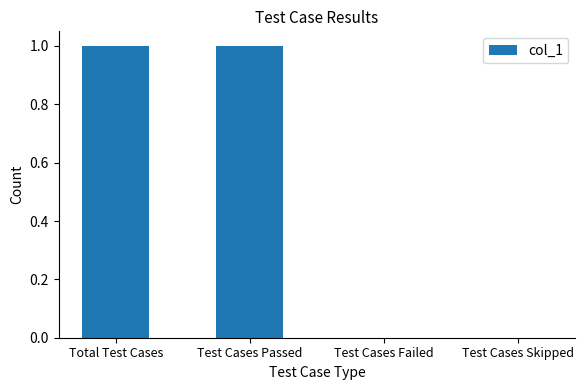

How many data points does each series have?

4